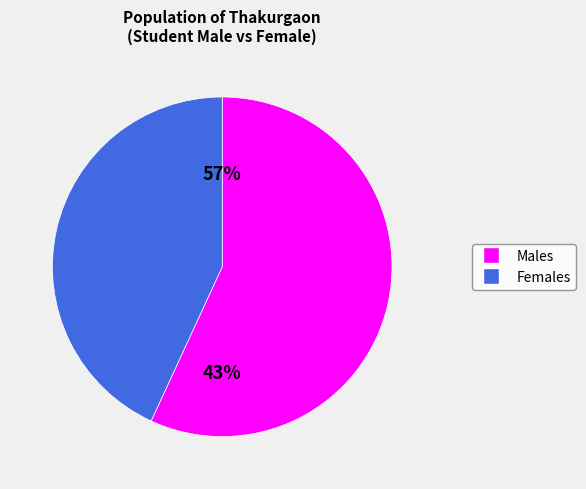

Does Ranisankail account for over 50% of the chart?

No